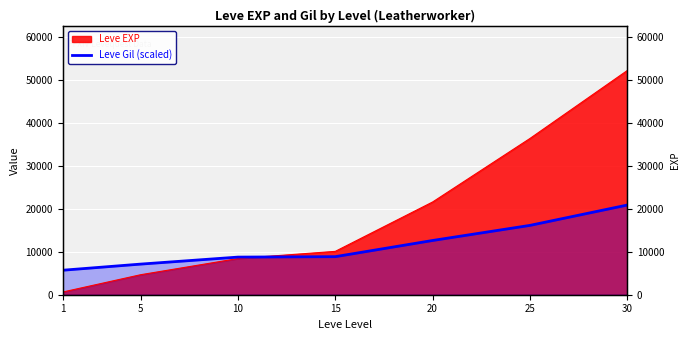

Which category has the lowest value across all series?

1